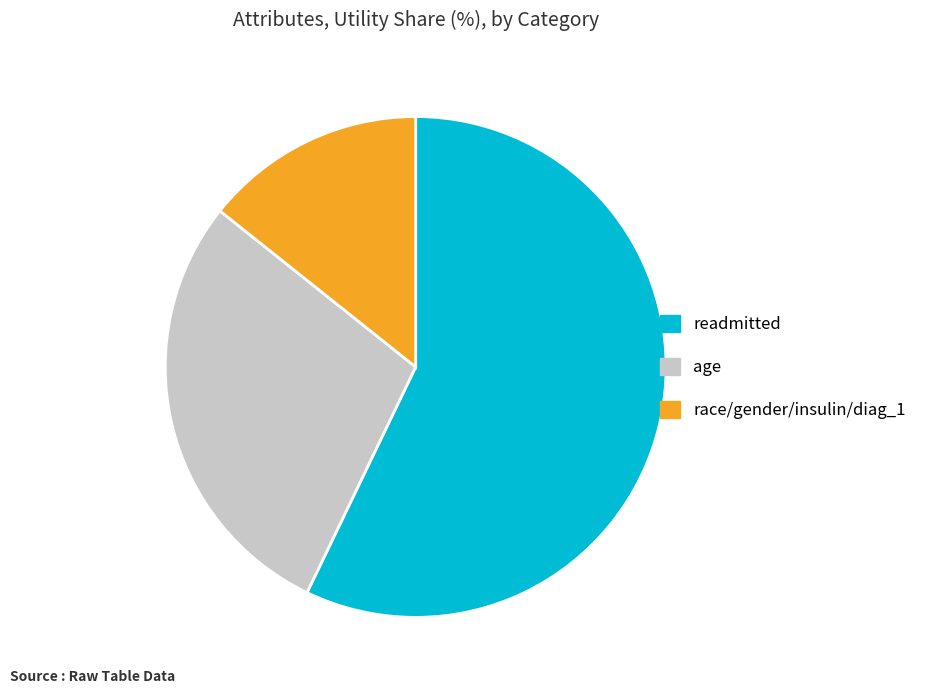

Approximately how many times larger is the value at race/gender/insulin/diag_1 compared to age?

0.5